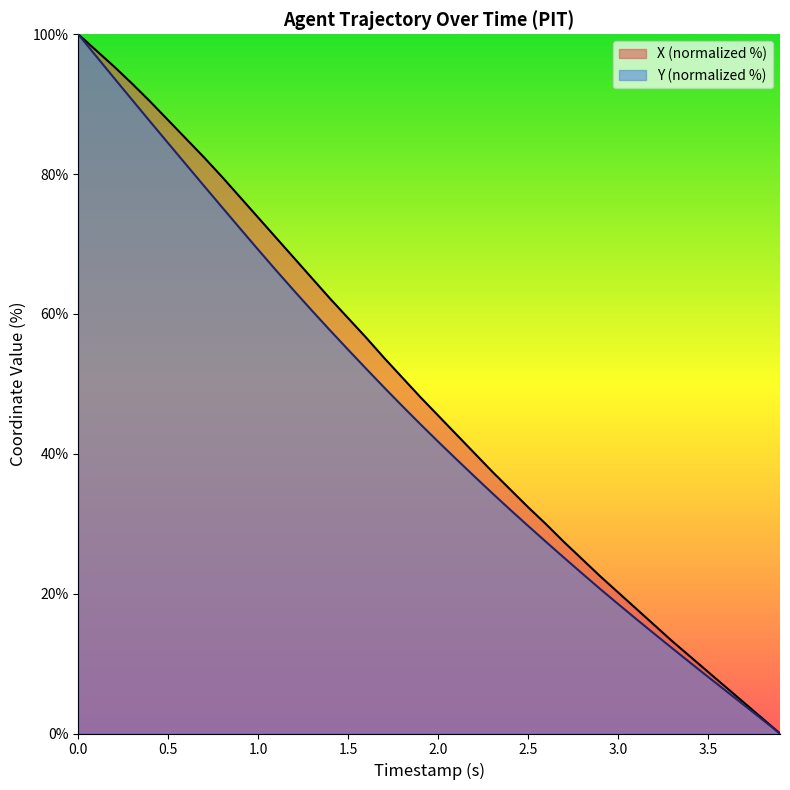

What is the difference between the maximum and minimum values in the Y series?

100.0